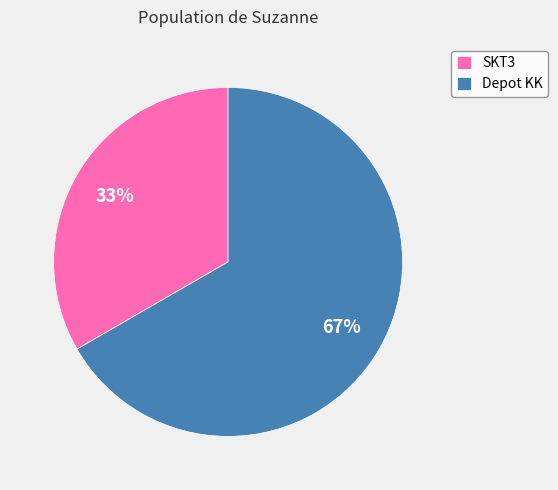

The Depot KK slice represents 67% of the pie. True or false?

True